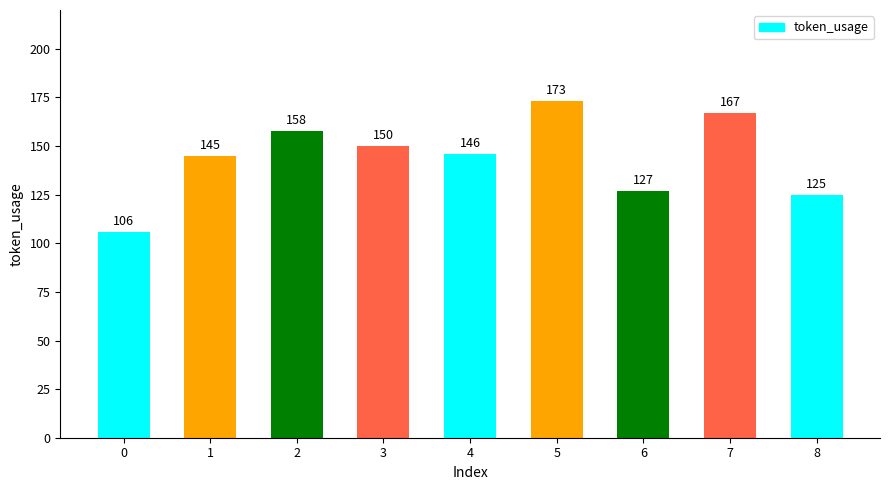

Which has a higher value, 4 or 1?

4